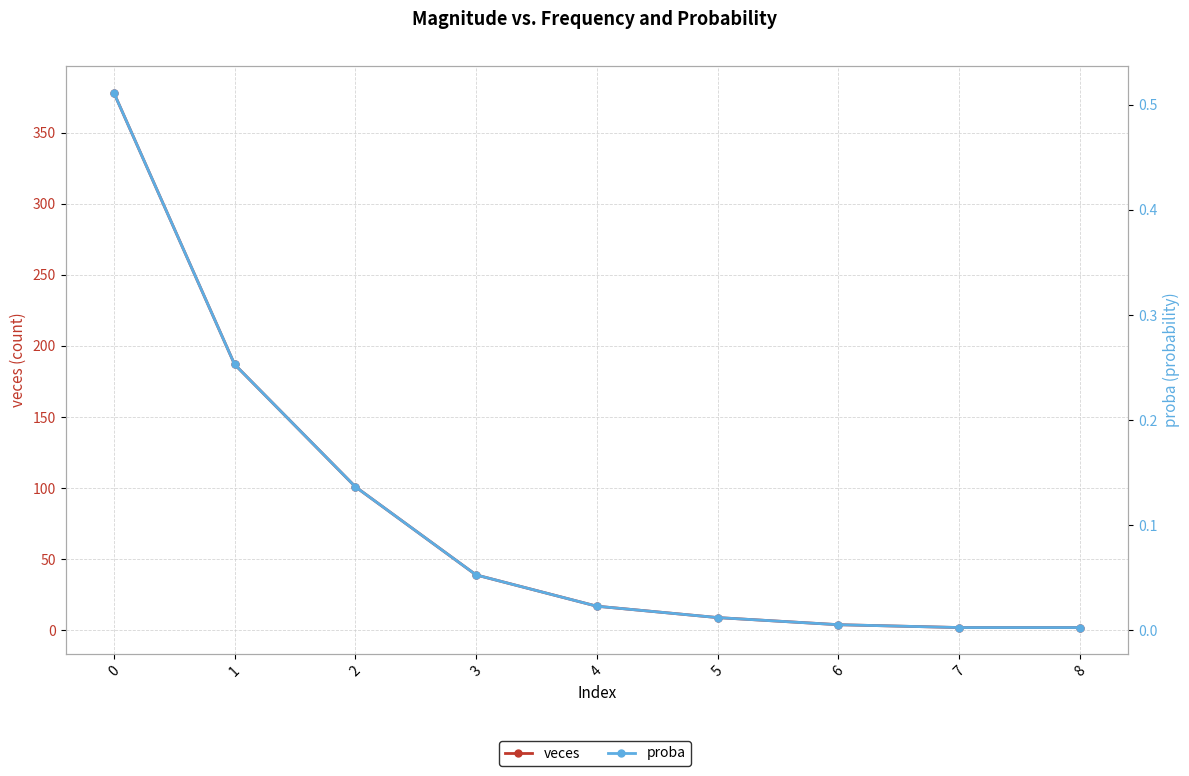

Does the chart have visible grid lines?

Yes